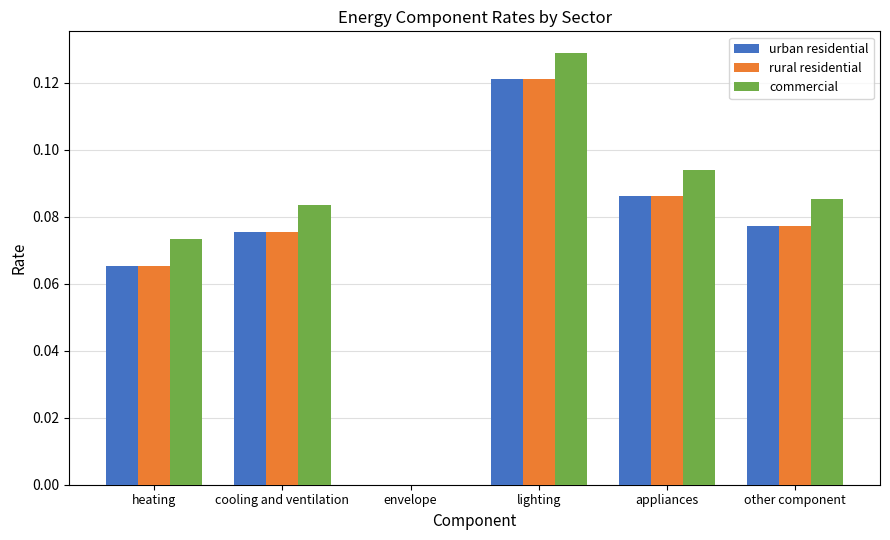

The value of commercial at envelope is -0.1. True or false?

False